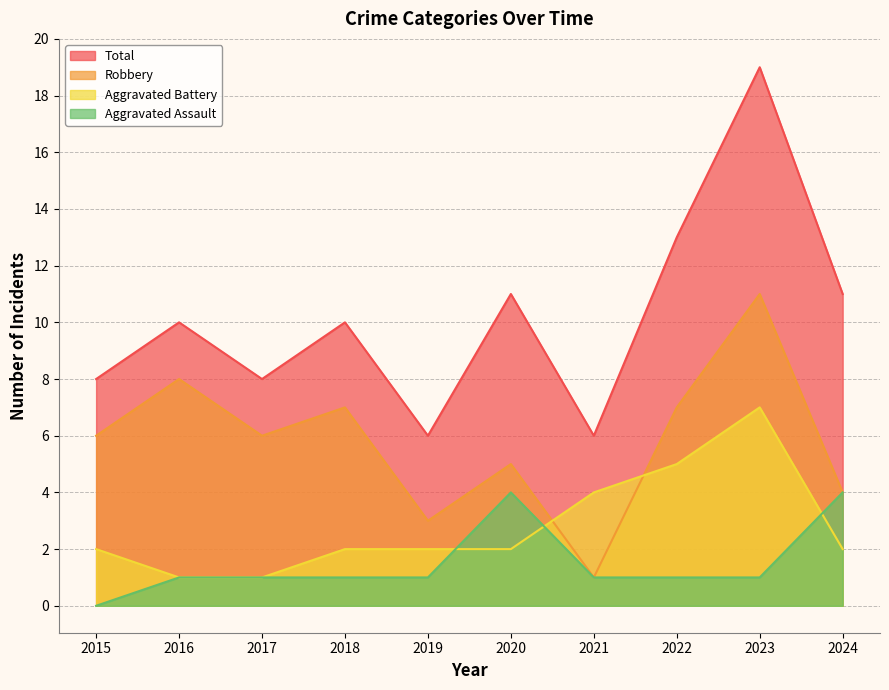

Rank the categories by Total value from highest to lowest.

2023, 2022, 2020, 2024, 2016, 2018, 2015, 2017, 2019, 2021